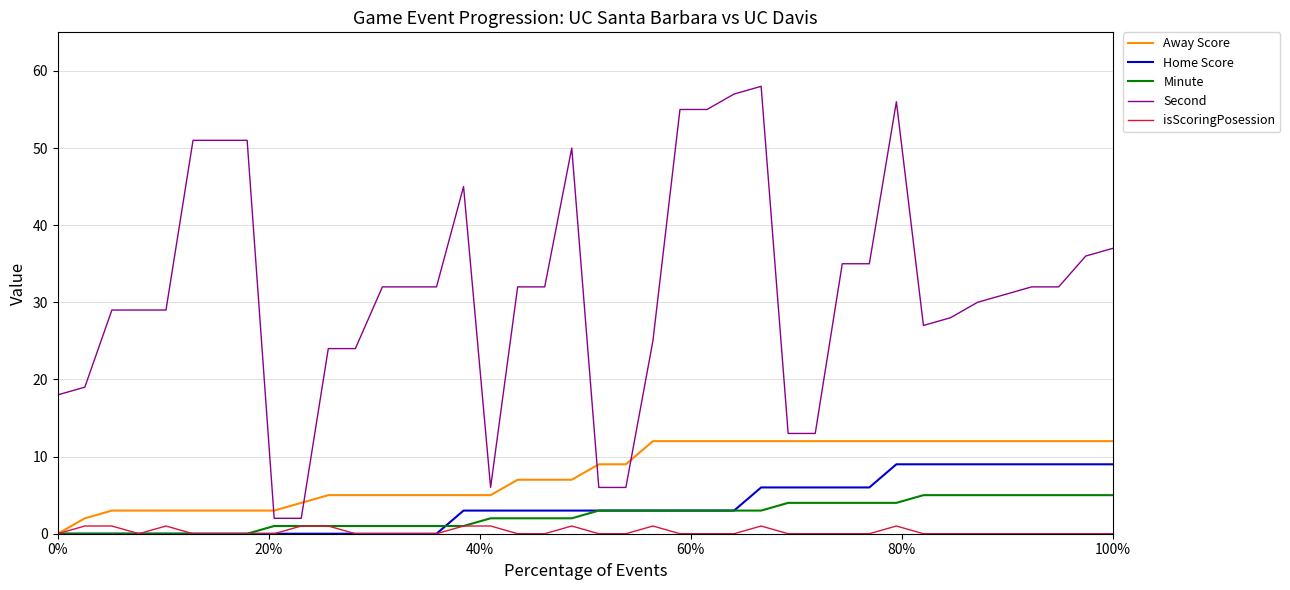

What are all the series names shown in the legend?

Away Score, Home Score, Minute, Second, isScoringPosession